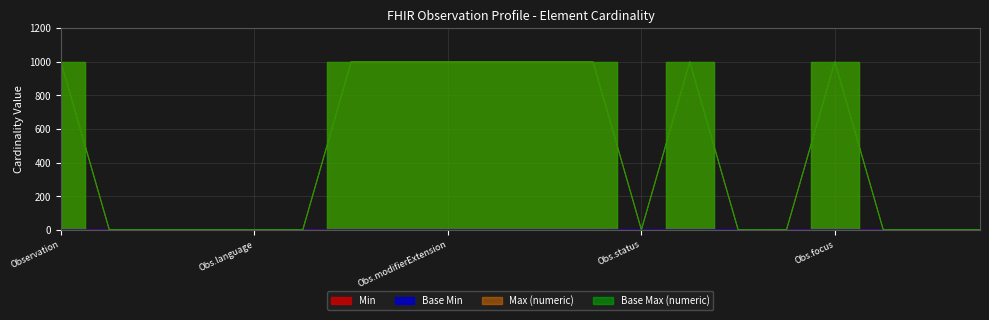

Where is the first local maximum for Base Min?

Obs.status